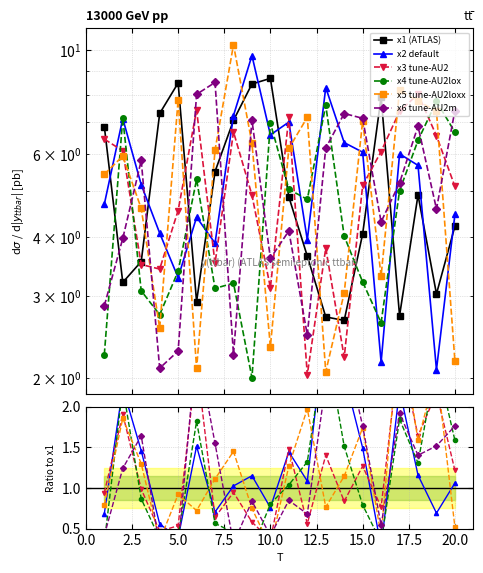

Reading left to right, list all the values displayed in this chart.

x1: 6.9	3.2	3.5	7.3	8.5	2.9	5.5	7.1	8.4	8.7	4.9	3.6	2.7	2.7	4.1	7.9	2.7	4.9	3.0	4.2
x2: 0.7	2.2	1.5	0.6	0.4	1.5	0.7	1.0	1.1	0.8	1.4	1.1	3.1	2.4	1.5	0.3	2.2	1.2	0.7	1.1
x3: 0.9	1.9	1.0	0.5	0.5	2.6	0.6	0.9	0.6	0.4	1.5	0.6	1.4	0.8	1.3	0.8	2.7	1.6	2.2	1.2
x4: 0.3	2.2	0.9	0.4	0.4	1.8	0.6	0.5	0.2	0.8	1.0	1.3	2.8	1.5	0.8	0.3	1.8	1.3	2.6	1.6
x5: 0.8	1.9	1.3	0.3	0.9	0.7	1.1	1.4	0.7	0.3	1.3	2.0	0.8	1.1	1.7	0.4	3.0	1.6	2.4	0.5
x6: 0.4	1.2	1.6	0.3	0.3	2.8	1.5	0.3	0.8	0.4	0.8	0.7	2.3	2.8	1.8	0.5	1.9	1.4	1.5	1.8